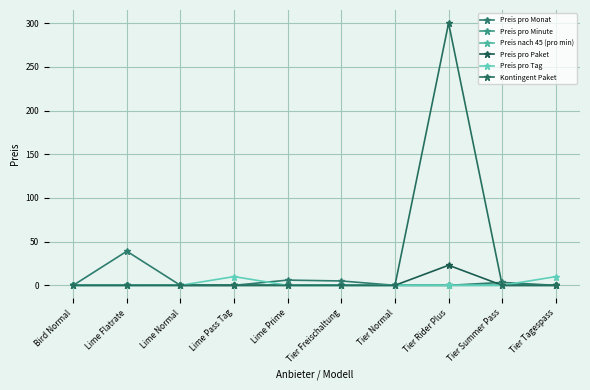

What is the difference between the highest and lowest values at Lime Prime?

6.0